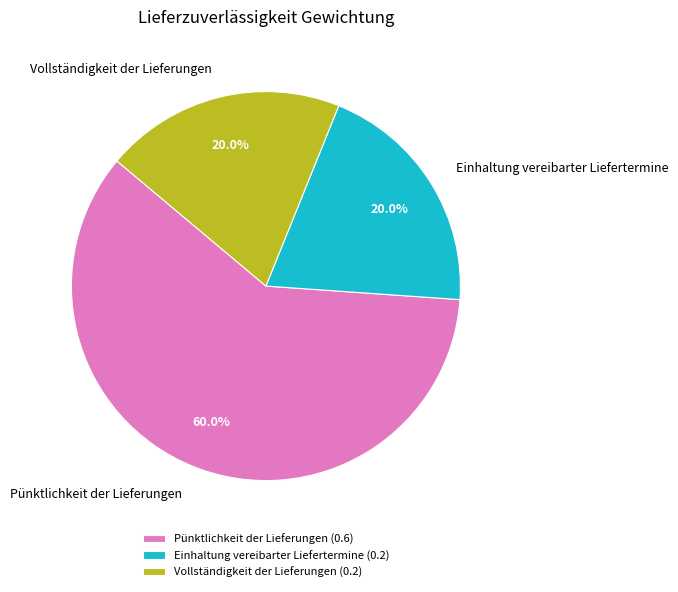

To the nearest percent, what portion does Einhaltung vereibarter Liefertermine represent?

20%